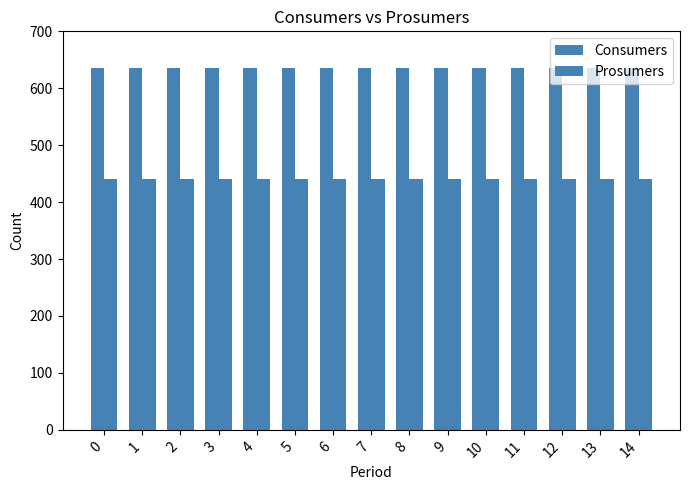

Rank the categories by Consumers value from lowest to highest.

0, 1, 2, 3, 4, 5, 6, 7, 8, 9, 10, 11, 12, 13, 14